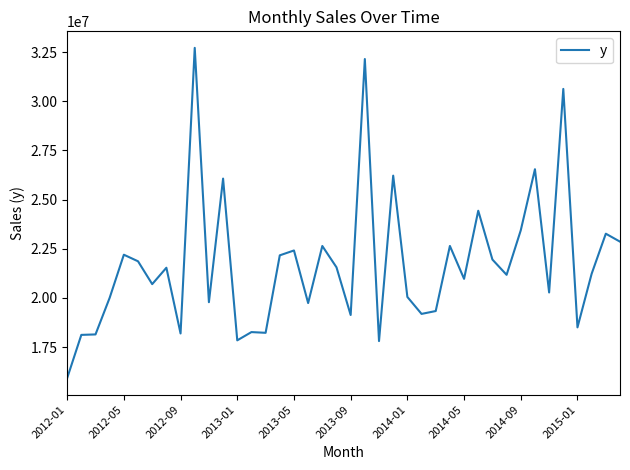

What is the smallest value displayed?

15916194.2